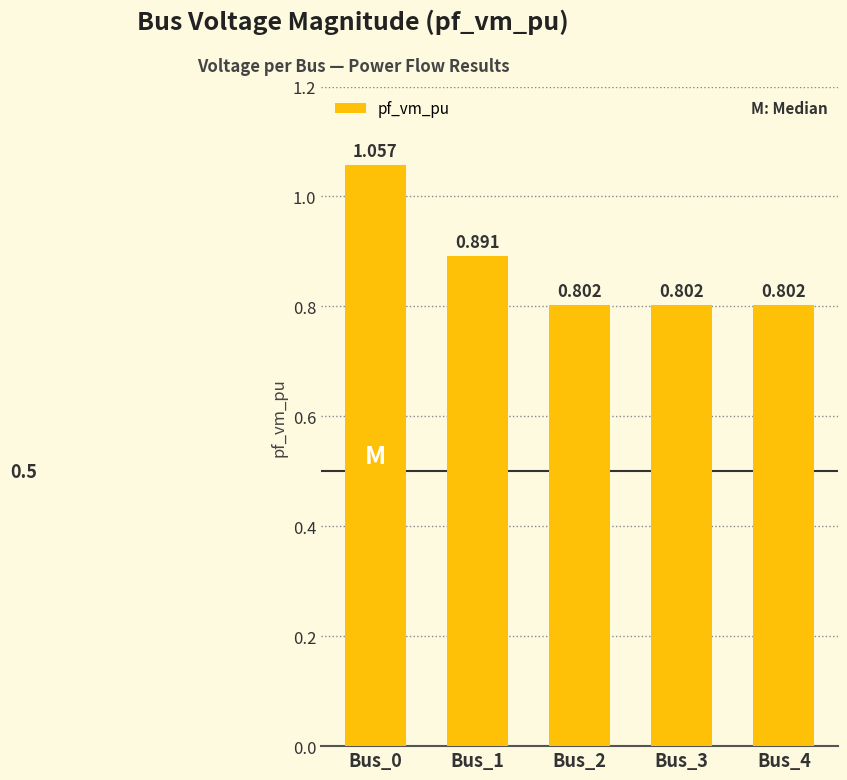

What is the value of the 1st bar from the left?

1.1